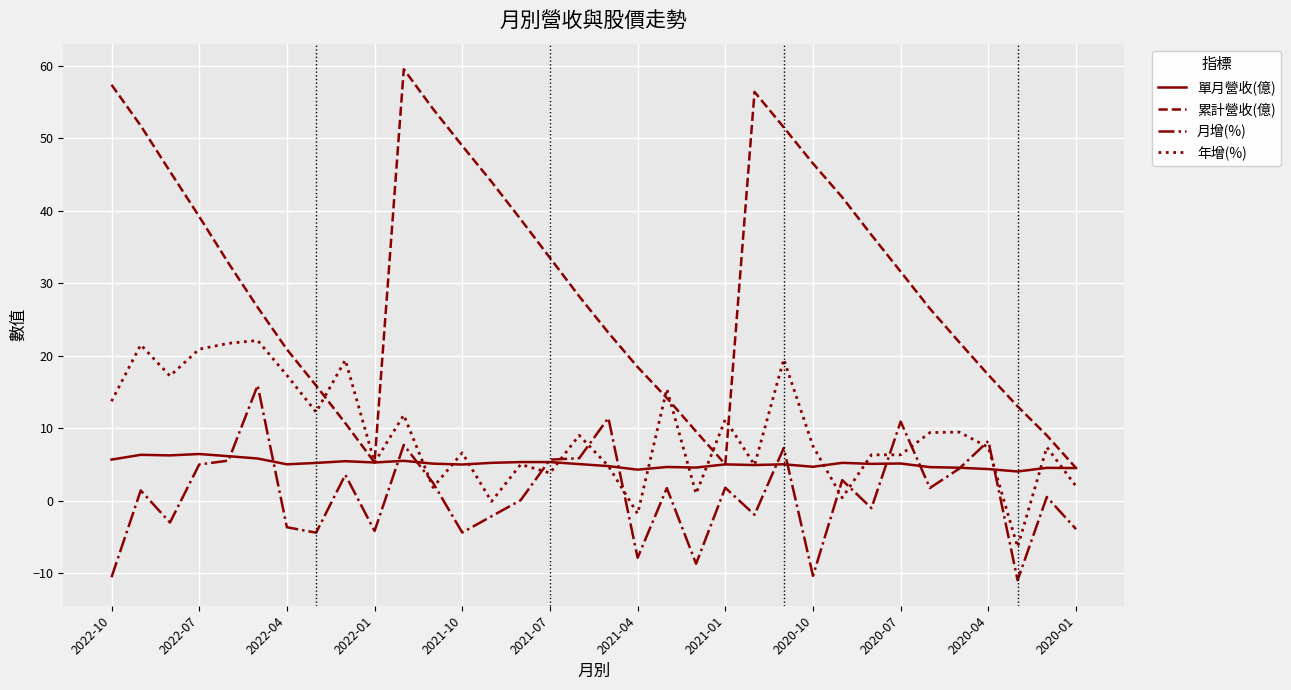

Which series has the largest total across all categories?

累計營收(億)